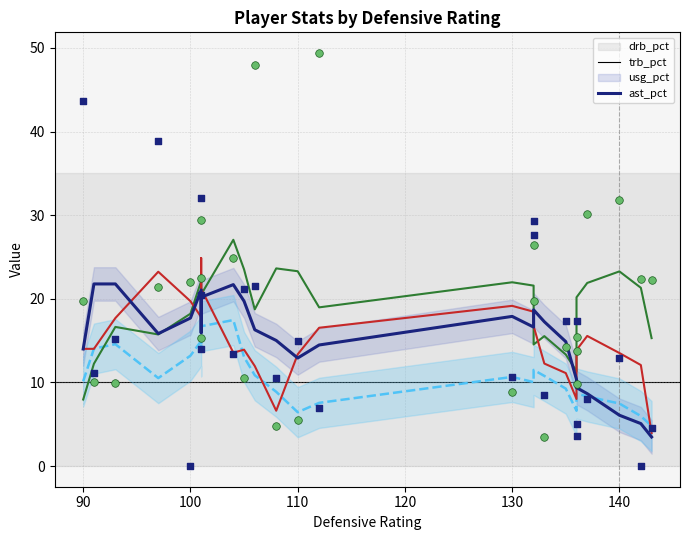

Which series has the largest Y range (max minus min)?

ast_pct